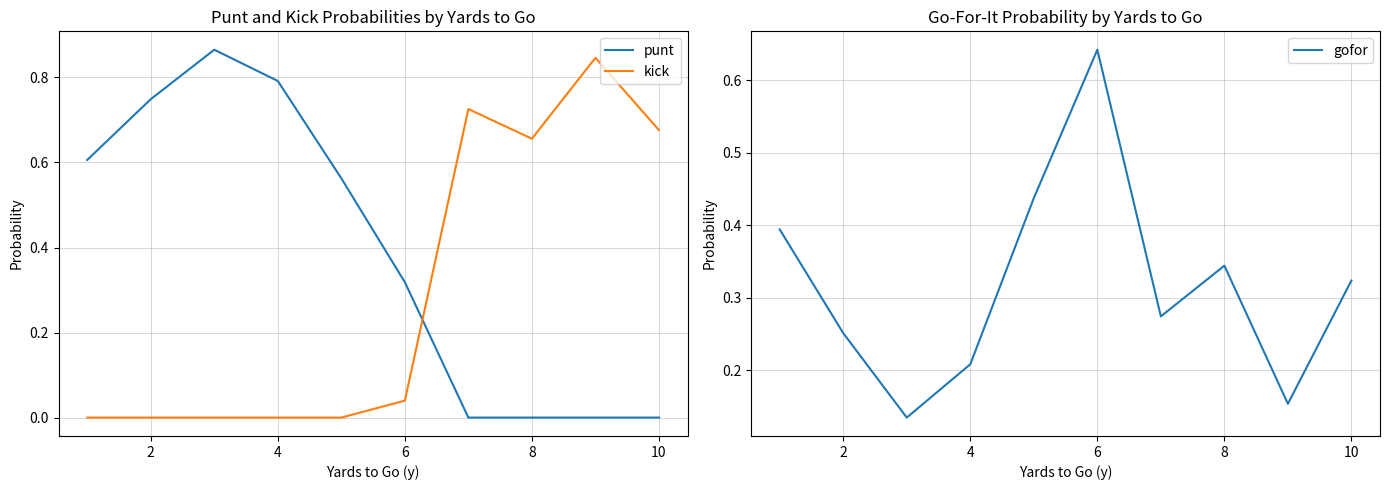

At how many categories does at least one series exceed 0?

10